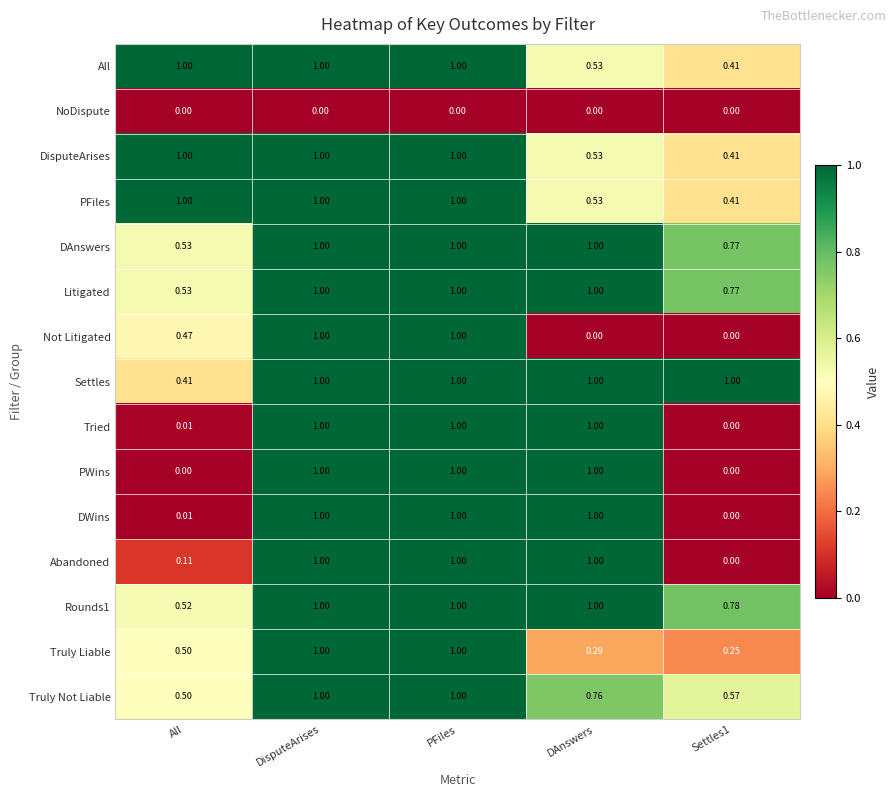

Is the value of Abandoned at All greater than the value of NoDispute at DisputeArises?

Yes